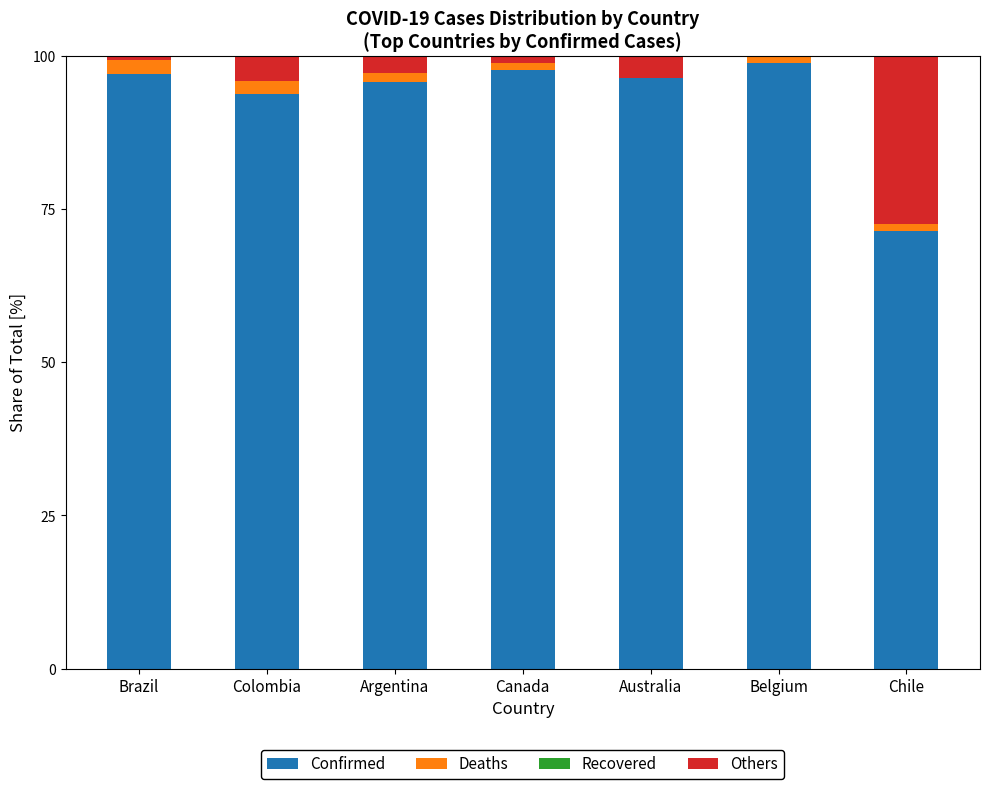

What is the total value across all series at Colombia?

100.0